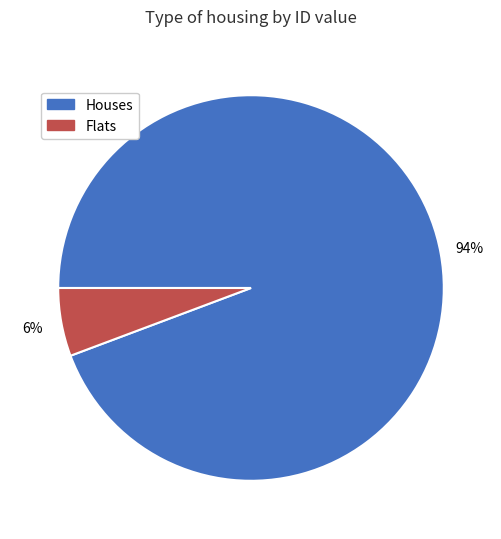

To the nearest percent, what portion does Flats represent?

6%